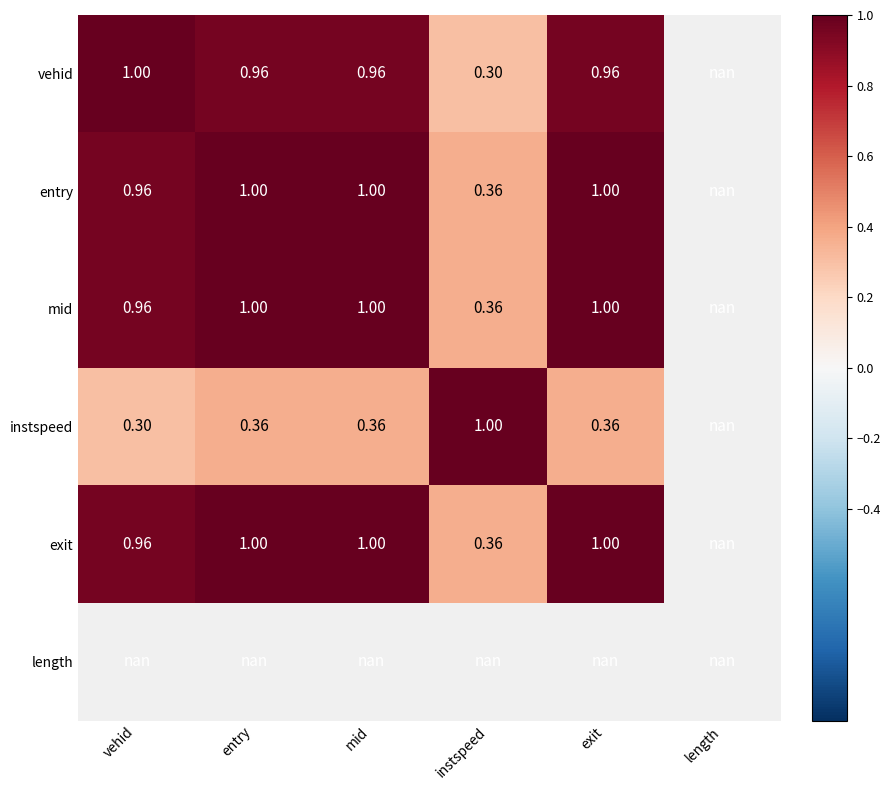

Rank the categories by mid value from lowest to highest.

instspeed, vehid, entry, mid, exit, length